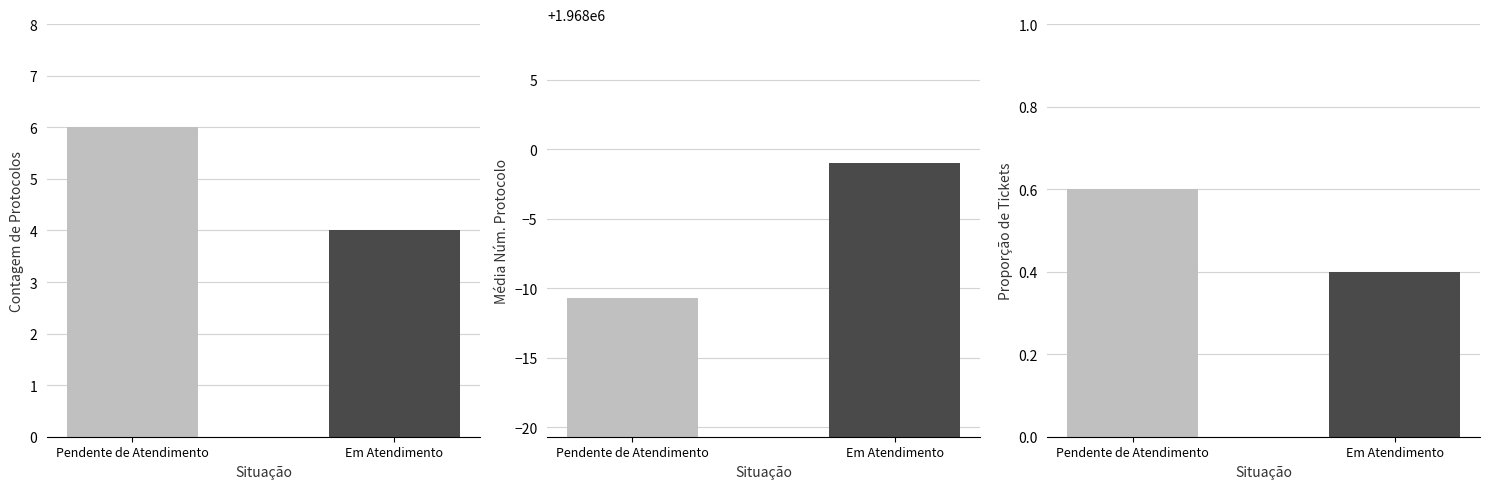

What is the difference between the Mean Num. Protocolo values at Pendente de Atendimento and Em Atendimento?

9.7